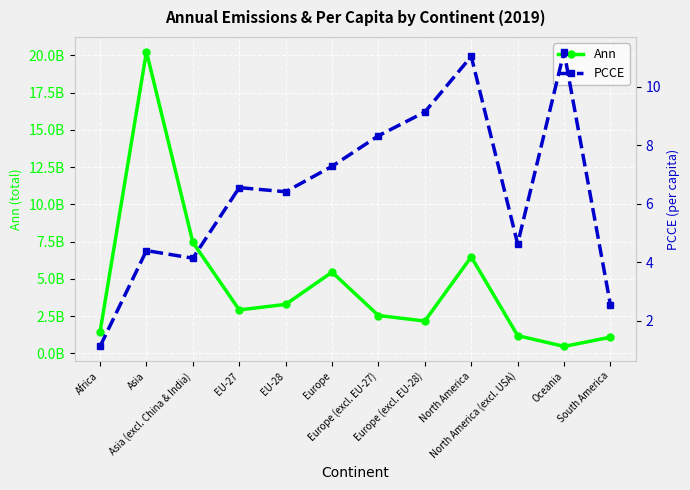

What is the sum of all PCCE values?

76.8